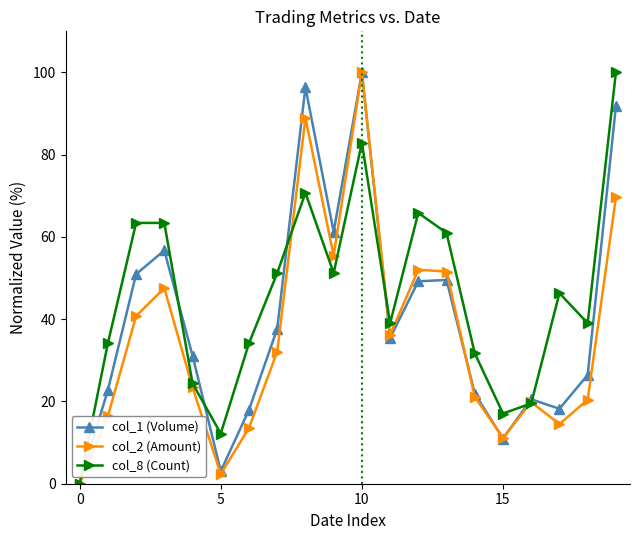

What is the value of the col_8 (Count) point at the 18th from the left?

46.3